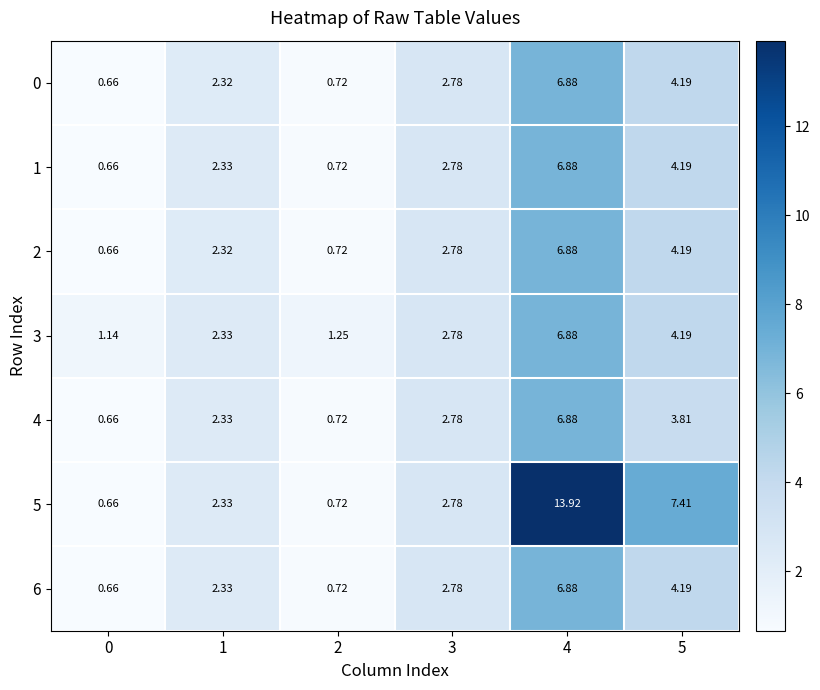

Is the value of 5 at 1 greater than the value of 1 at 4?

No